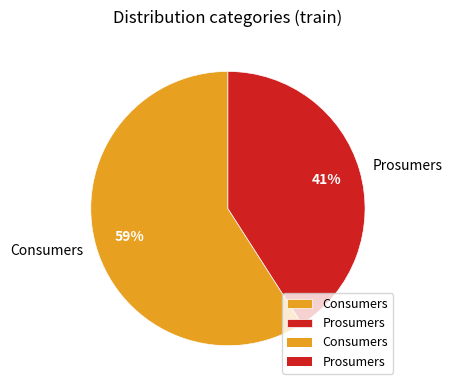

What is the majority slice?

Consumers